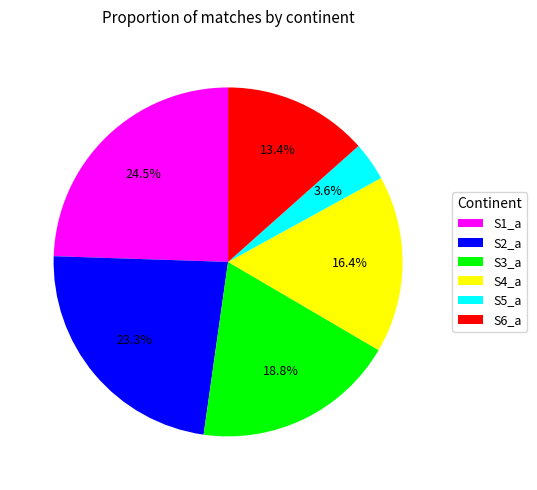

Does any single category account for the majority?

No